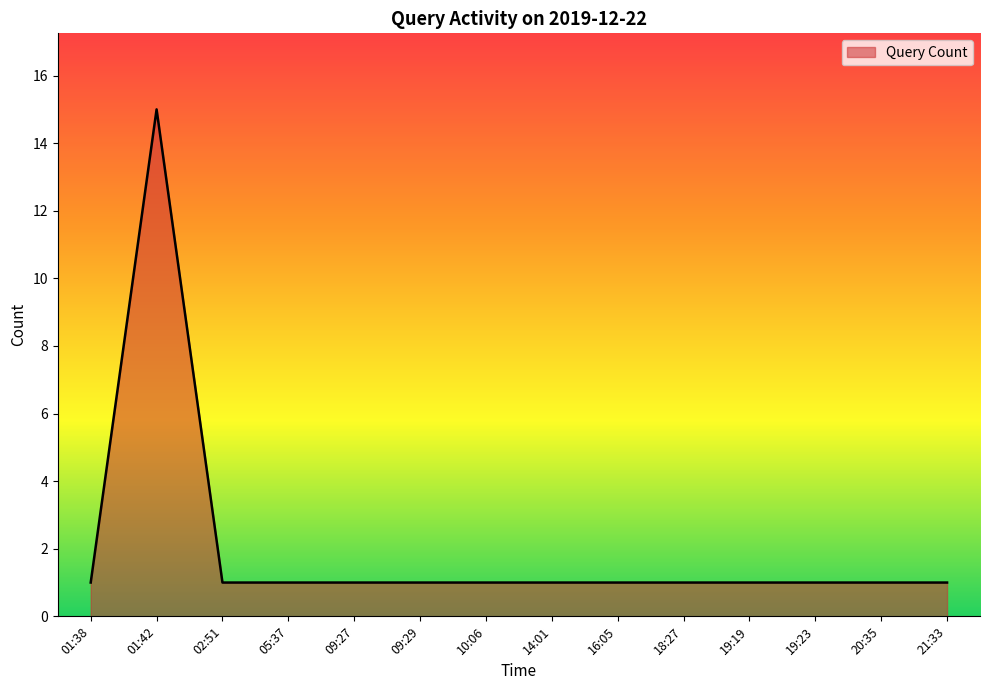

Reading left to right, extract all data points from this chart.

1	15	1	1	1	1	1	1	1	1	1	1	1	1